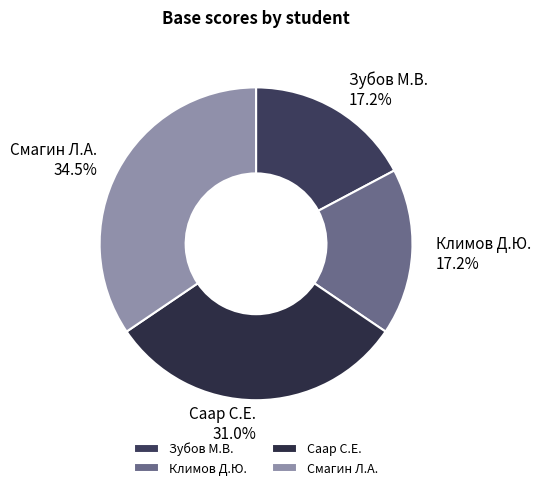

How much of the chart is everything except Смагин Л.А.?

65.5%